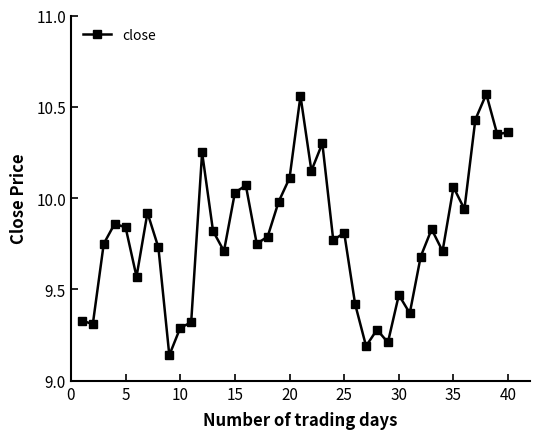

True or false: there are more than 0 points higher than both neighbors.

True